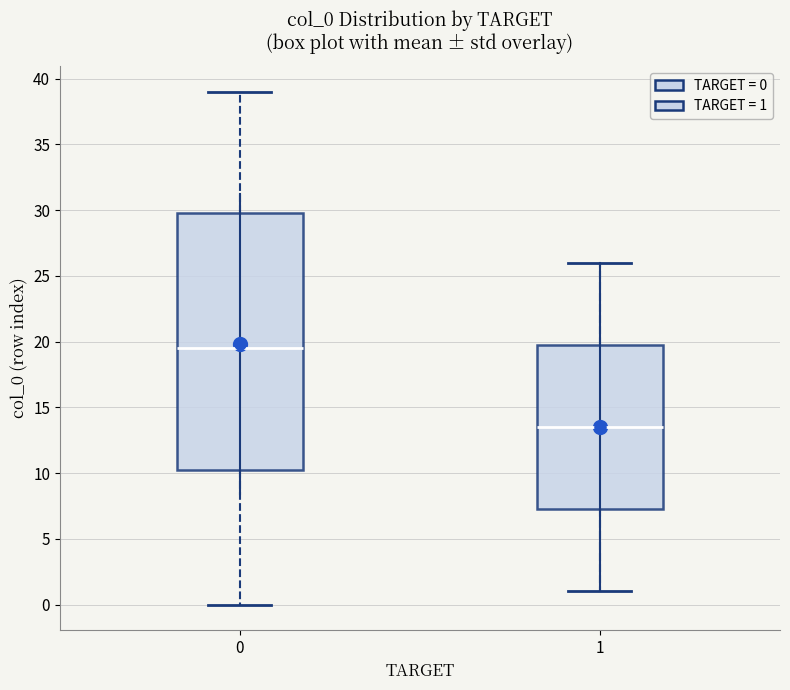

Where is the lower edge of the box at x = 0 on the y-axis? The values are not printed on the chart, so give them approximately, as read against the axis.

10.5